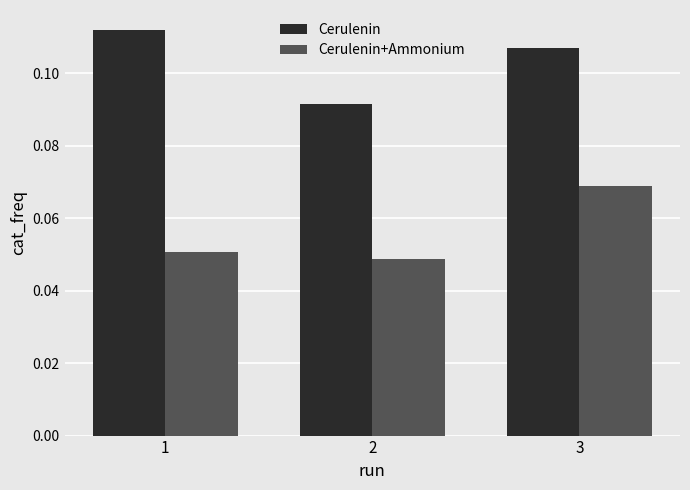

Which category has the highest value in the Cerulenin+Ammonium series?

3